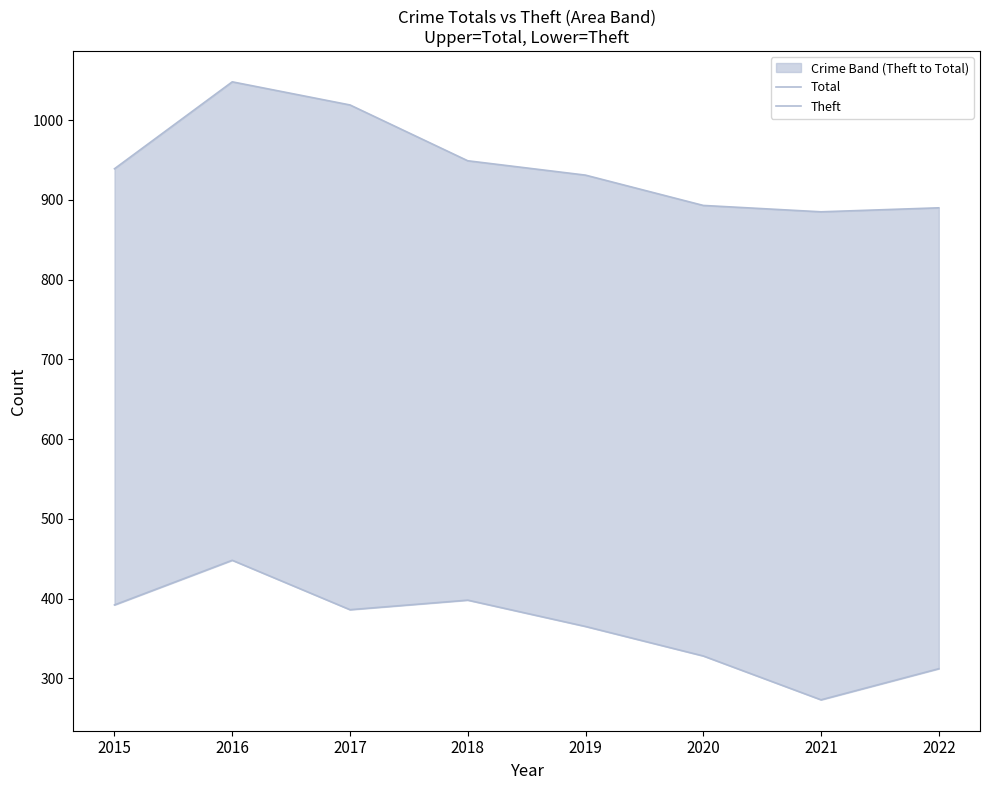

Reading left to right, what are all the values shown in this chart?

Total: 939	1048	1019	949	931	893	885	890
Theft: 392	448	386	398	365	328	273	312